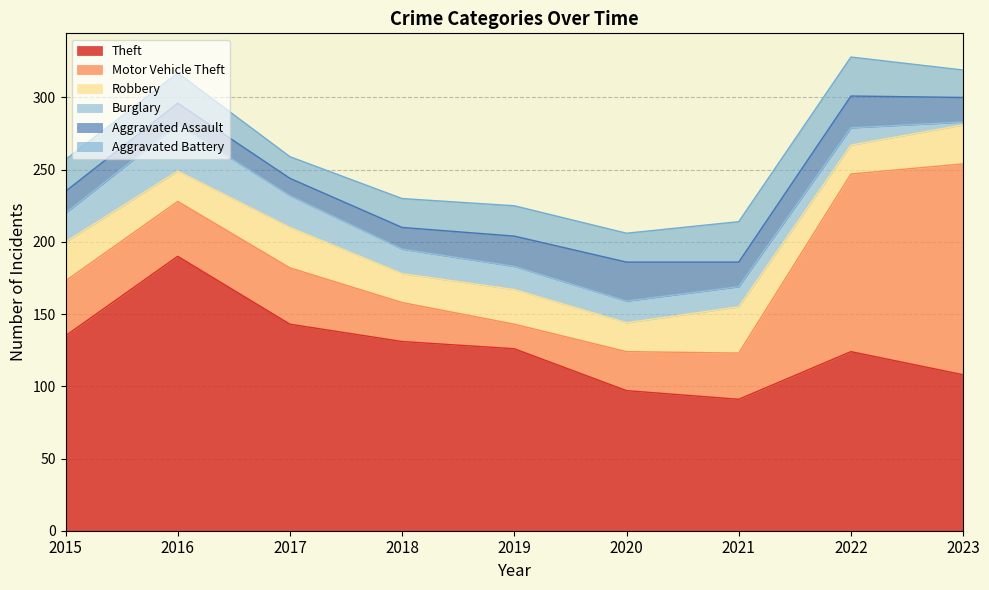

Reading left to right, extract all data points from this chart.

Theft: 135	190	143	131	126	97	91	124	108
Motor Vehicle Theft: 38	38	39	27	17	27	32	123	146
Robbery: 27	21	28	20	24	20	32	20	27
Burglary: 20	32	22	17	16	15	14	12	2
Aggravated Assault: 15	15	12	15	21	27	17	22	17
Aggravated Battery: 22	21	15	20	21	20	28	27	19